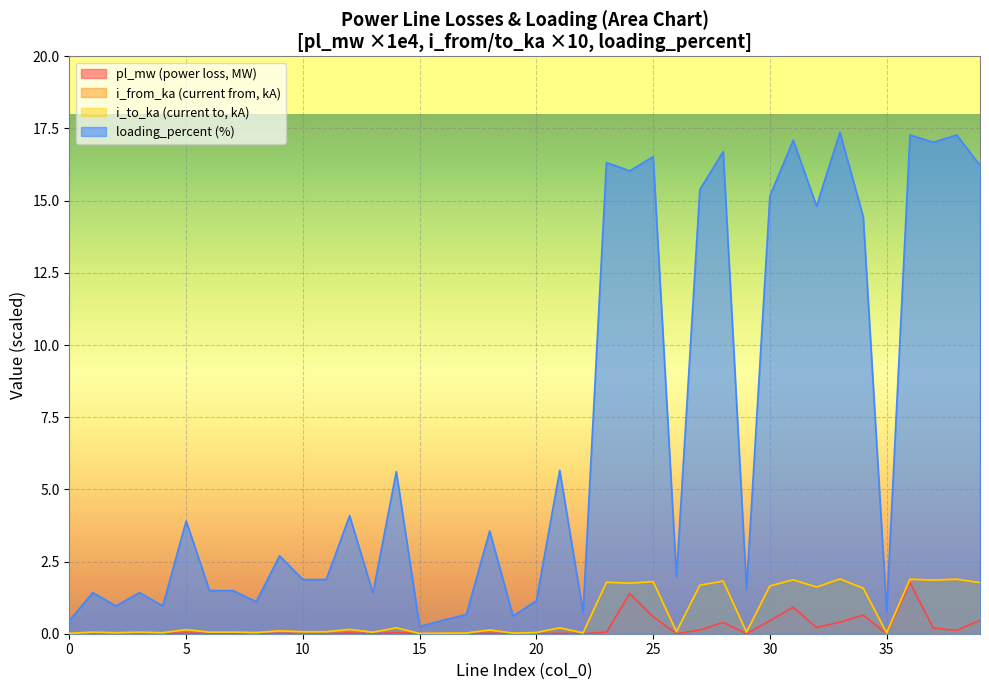

What is the difference between the loading_percent values at 23 and 4?

15.4